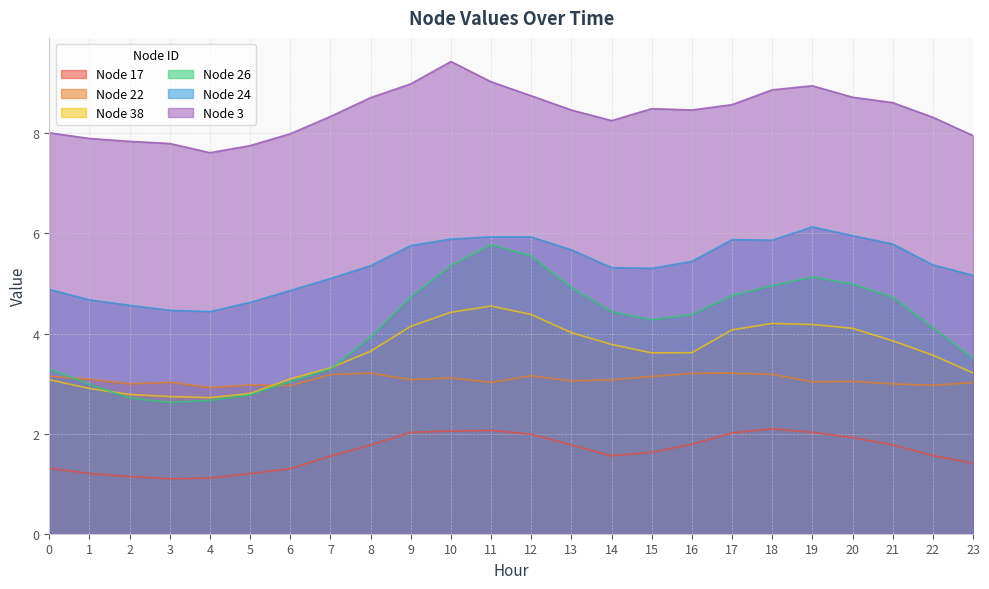

At which label does 3 reach its peak?

10